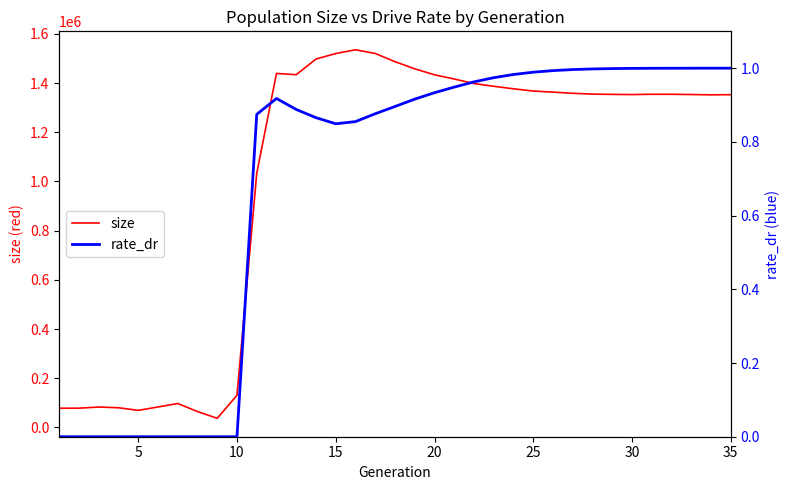

What is the maximum value for size?

1535305